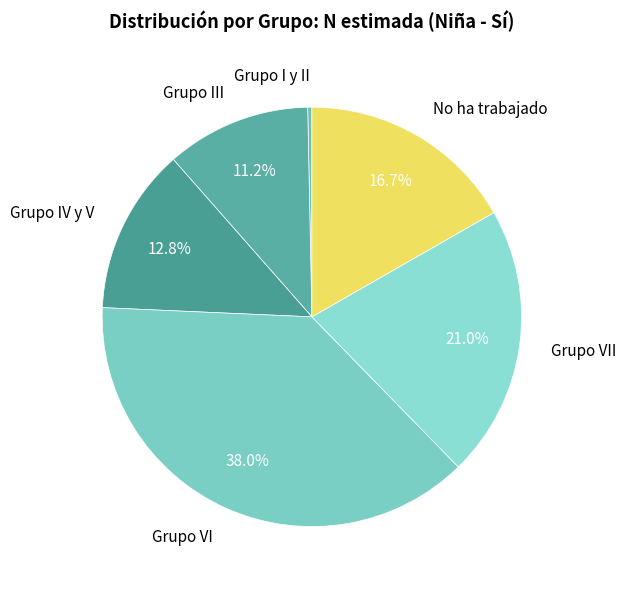

To the nearest percent, what portion does Grupo IV y V represent?

13%